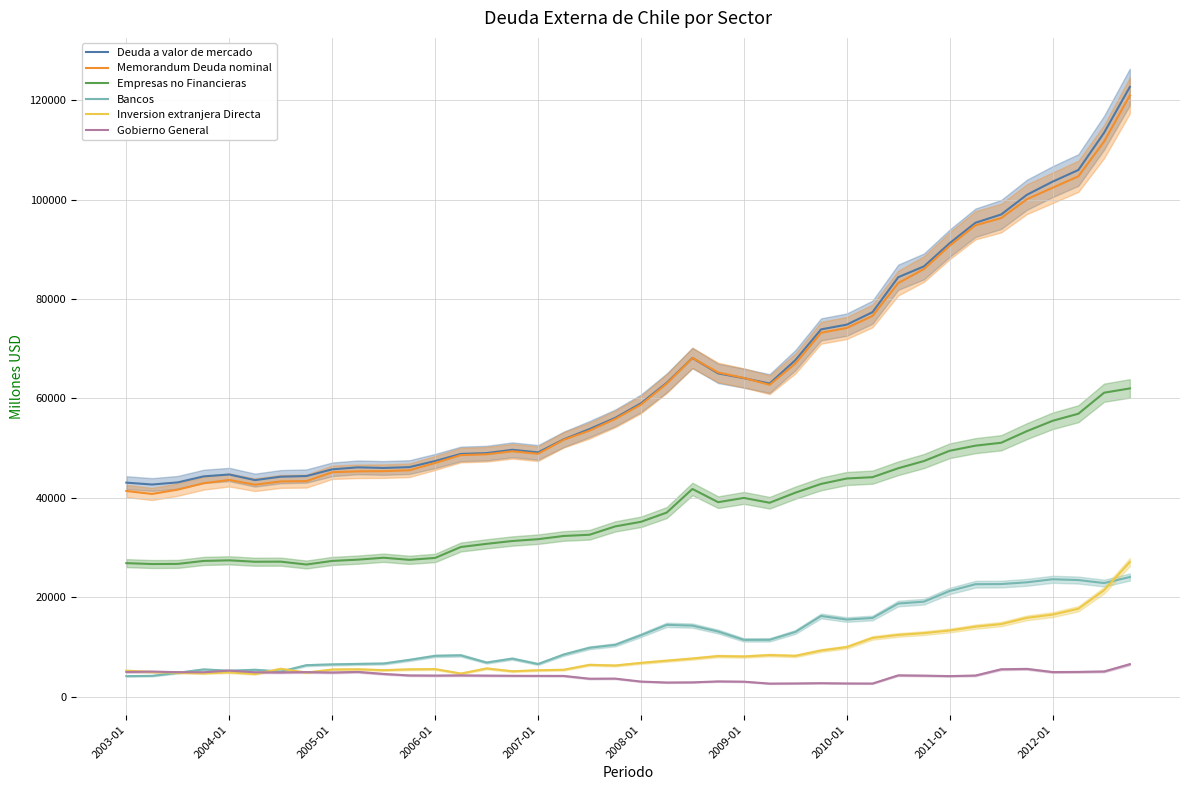

In Deuda a valor de mercado, how many points are lower than both neighbors (excluding endpoints)?

5